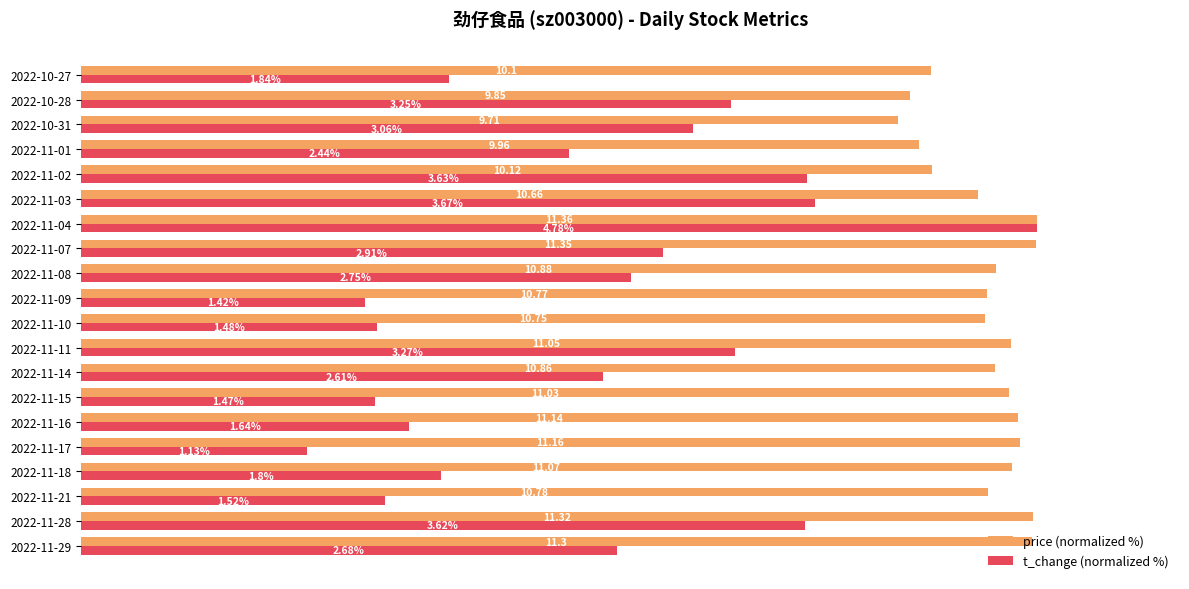

What are all the series names shown in the legend?

price (normalized %), t_change (normalized %)